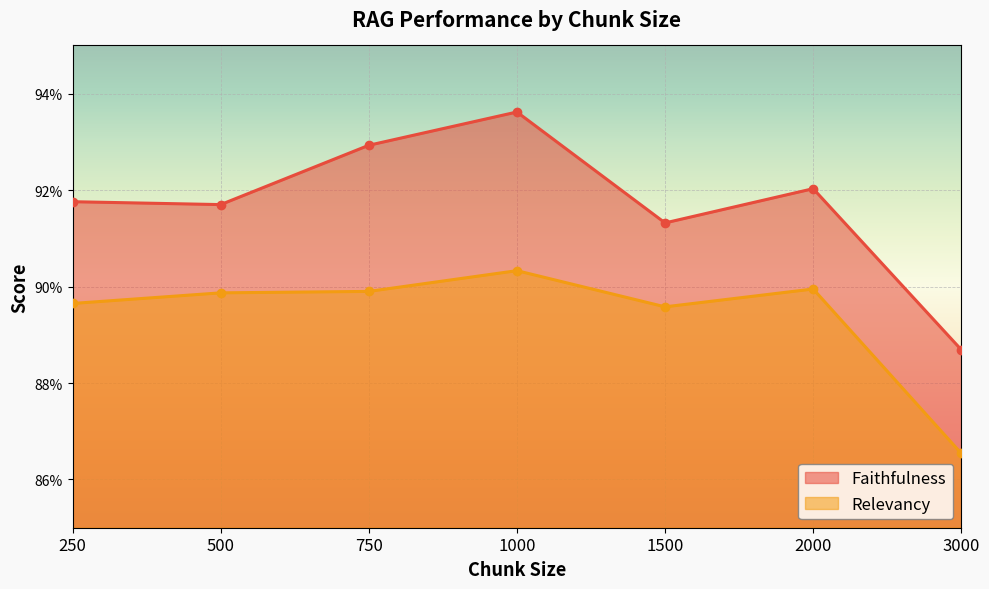

What is the value of the Relevancy point at the 5th from the left?

0.9